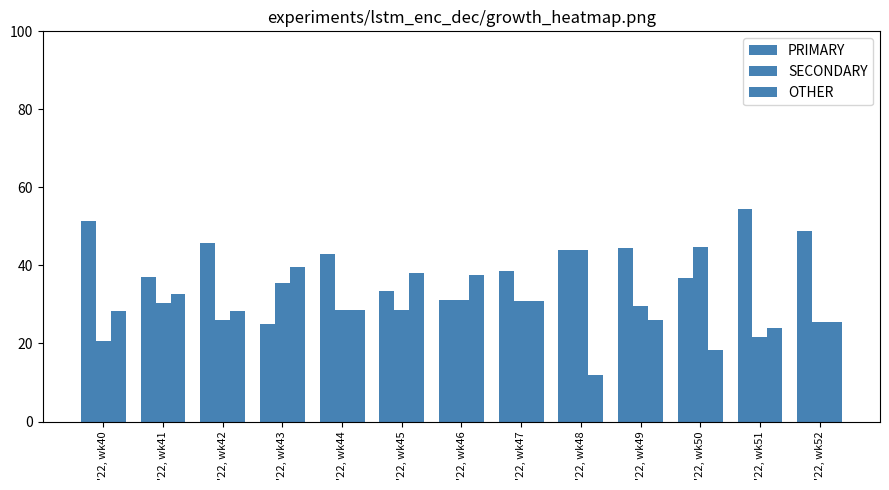

Count the number of data series in this chart.

3